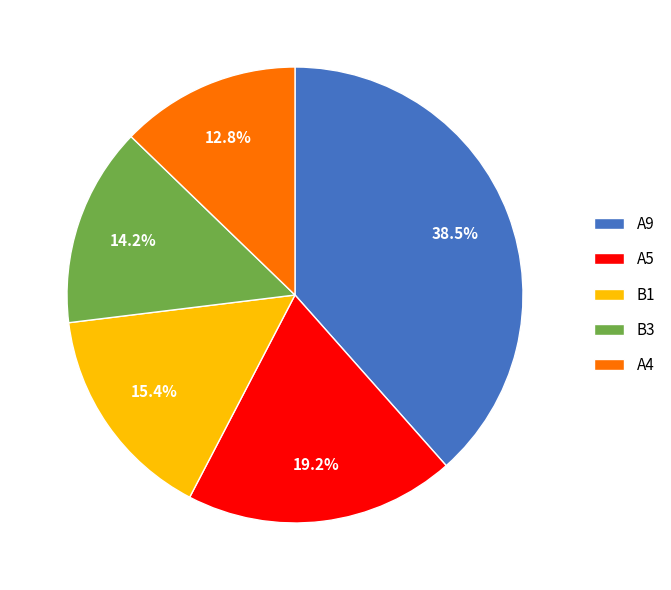

How many segments does this pie chart have?

5